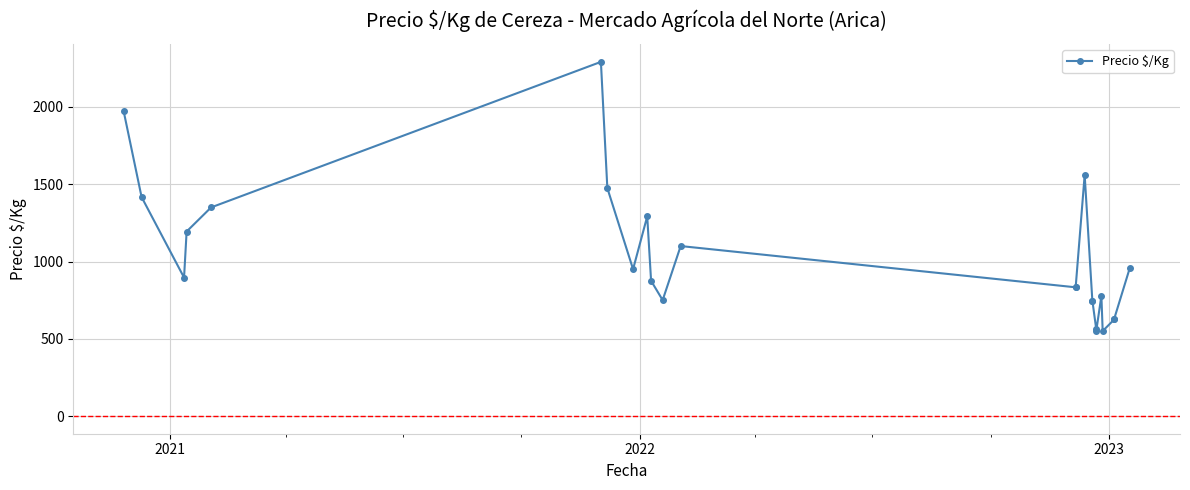

Reading left to right, what are all the values shown in this chart?

1975	1417	896	1194	1350	2292	1475	950	1292	875	750	1100	833	833	1560	743	746	562	550	778	550	625	630	956